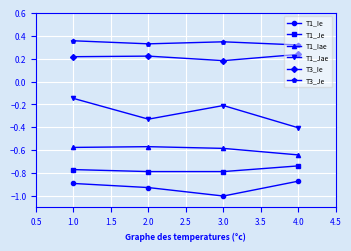

Which series has the largest total across all categories?

T3_Je